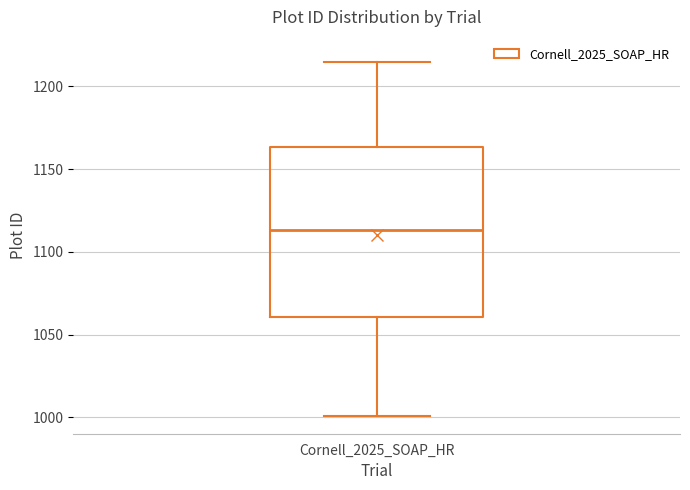

Transcribe this box plot: give where the median line is, the range the box spans, and where the two whiskers end, as read against the y-axis. The values are not printed on the chart, so give them approximately, as read against the axis.

median 1115, box 1060 to 1165, whiskers 1000 to 1215